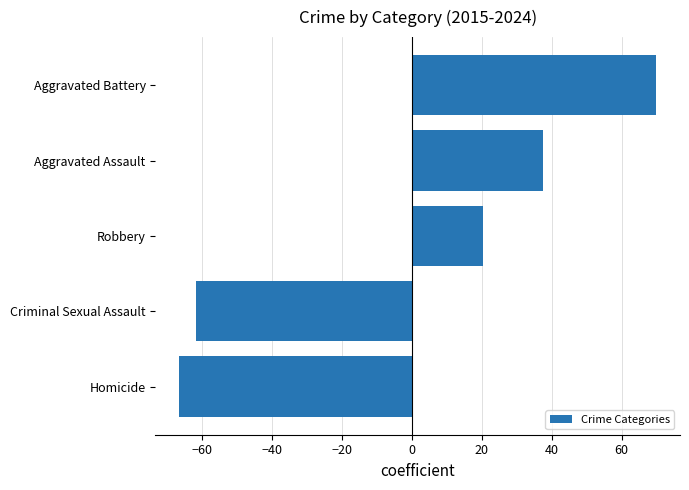

How many bars are there in total?

5